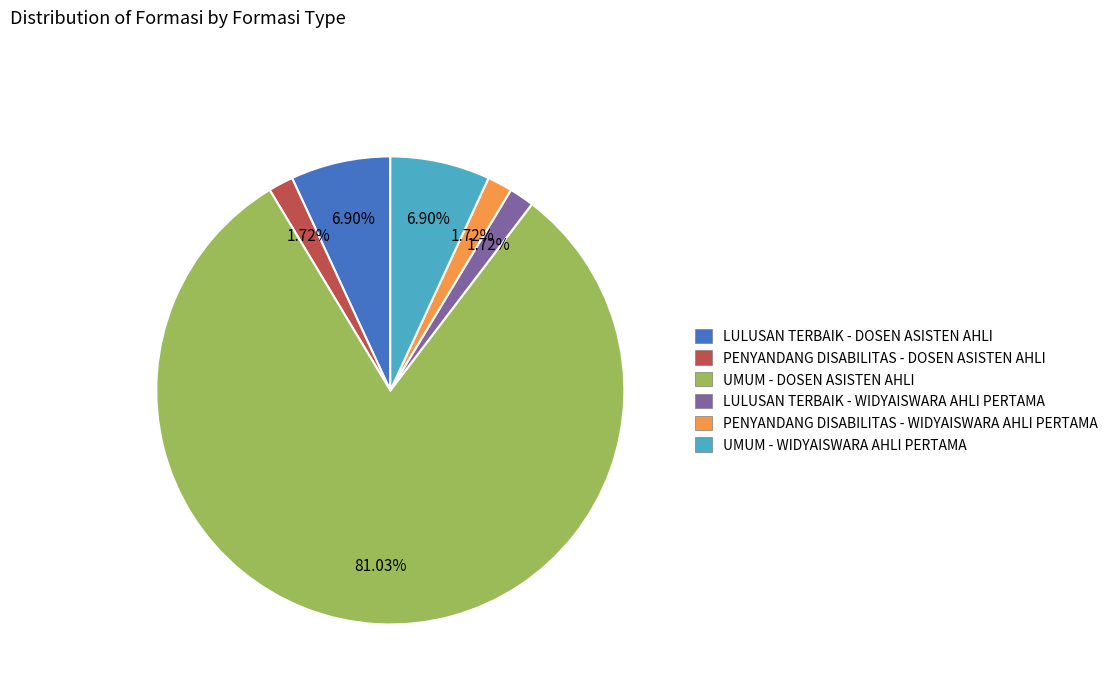

What is the largest slice in the pie chart?

UMUM - DOSEN ASISTEN AHLI